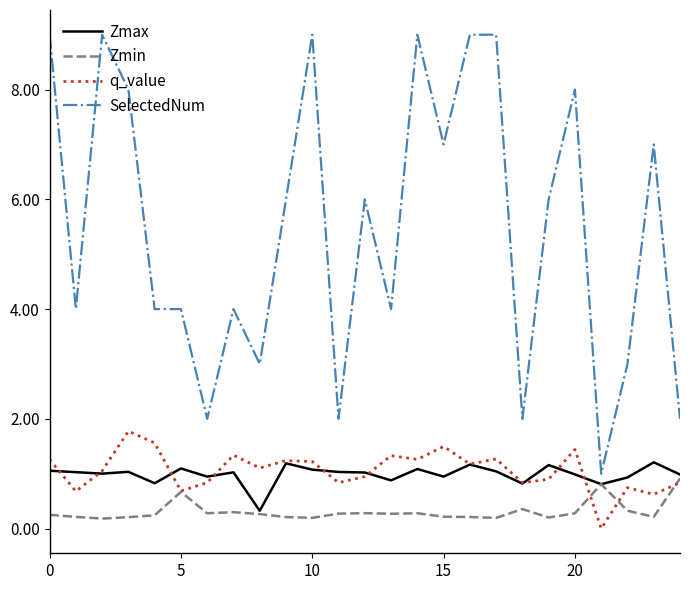

Which series has the largest range (max minus min)?

SelectedNum